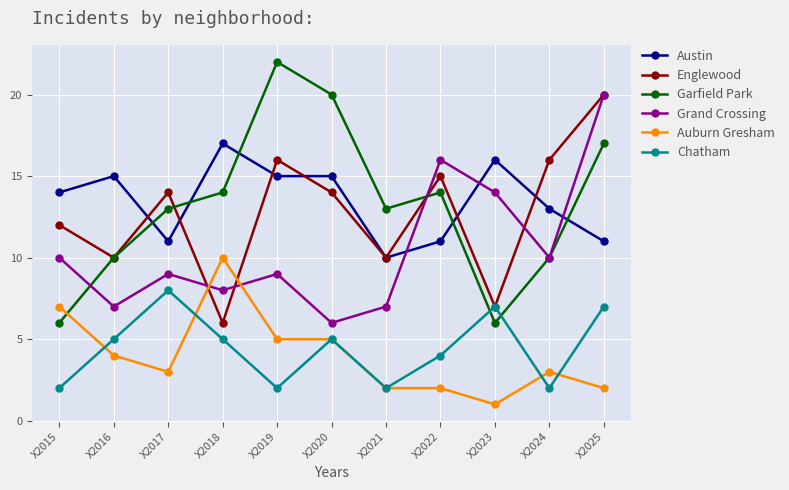

What is the average value of the Grand Crossing series?

11